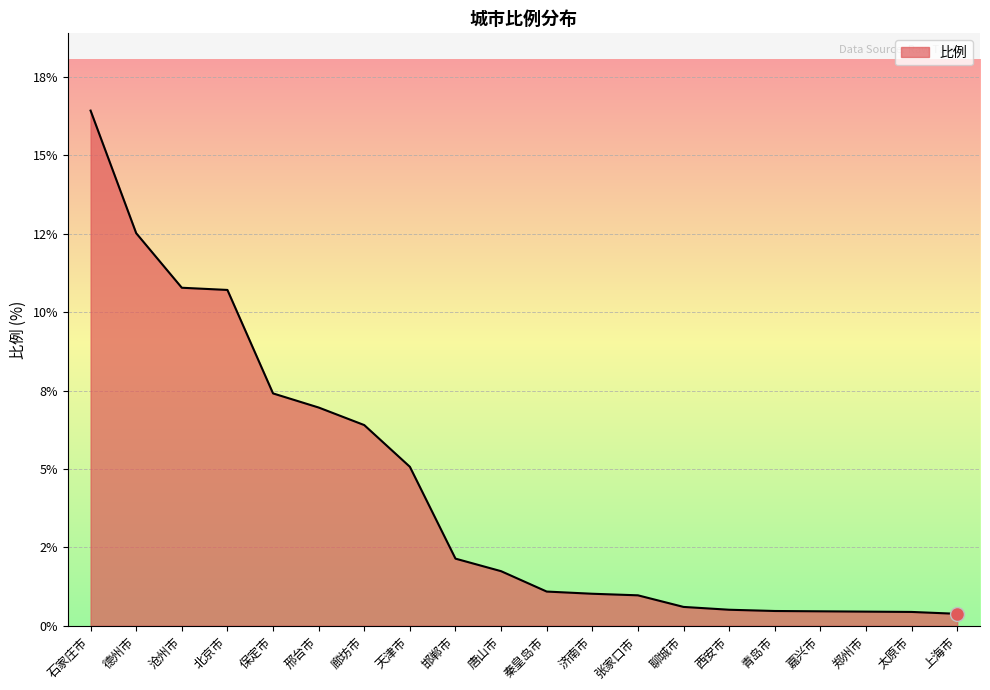

List the labels in order of value, smallest first.

上海市, 太原市, 郑州市, 嘉兴市, 青岛市, 西安市, 聊城市, 张家口市, 济南市, 秦皇岛市, 唐山市, 邯郸市, 天津市, 廊坊市, 邢台市, 保定市, 北京市, 沧州市, 德州市, 石家庄市